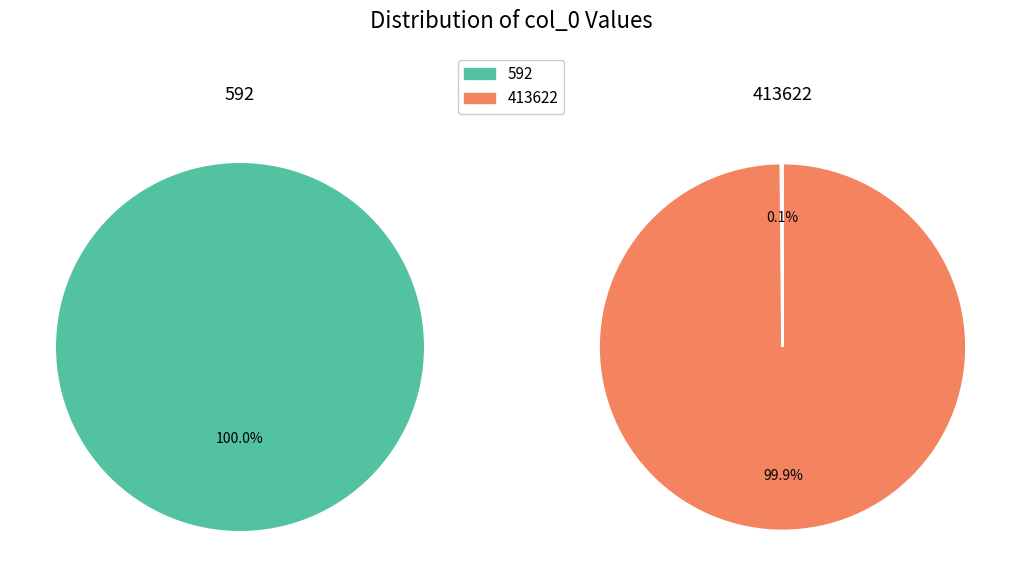

What is the change in value from 592 to 413622?

+413030